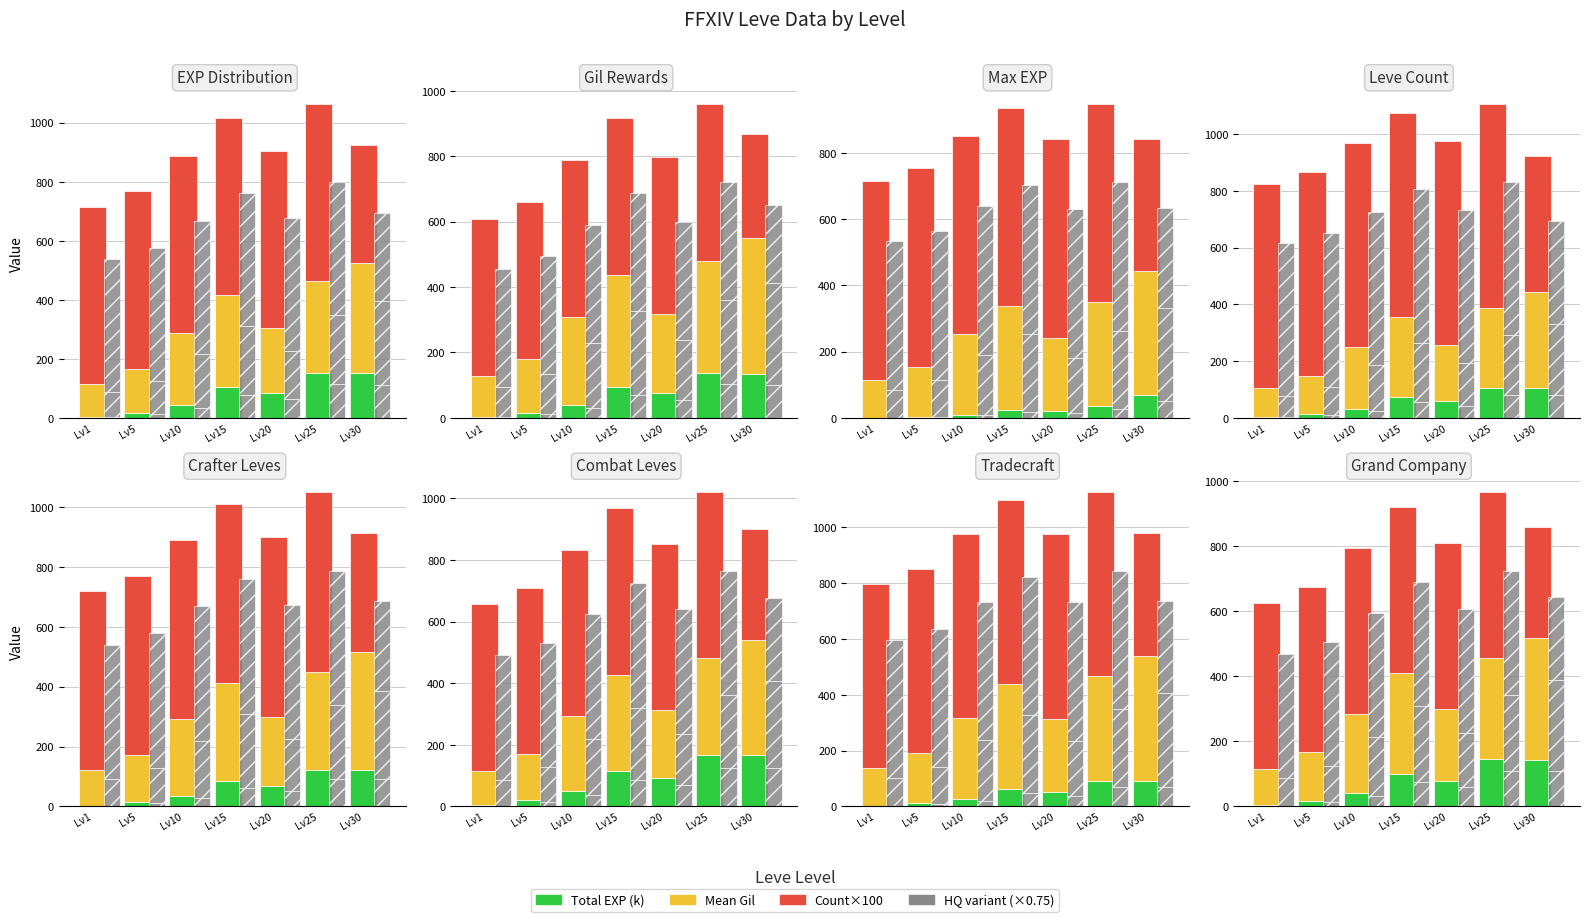

At how many categories does at least one series exceed 211?

7